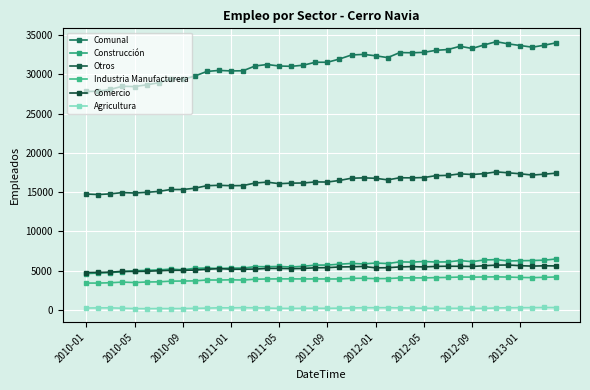

Is this an area chart (filled region under the line)?

No